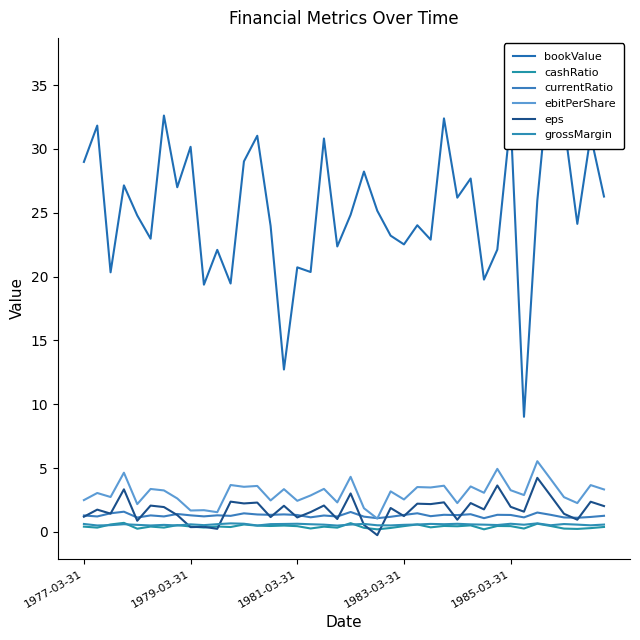

Does the chart have visible grid lines?

No